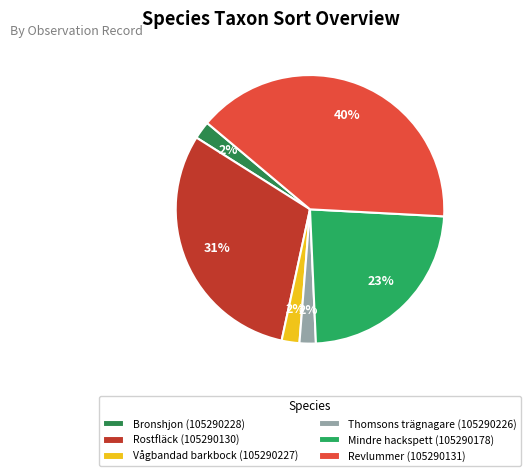

The Thomsons trägnagare (105290226) slice represents 2% of the pie. True or false?

True